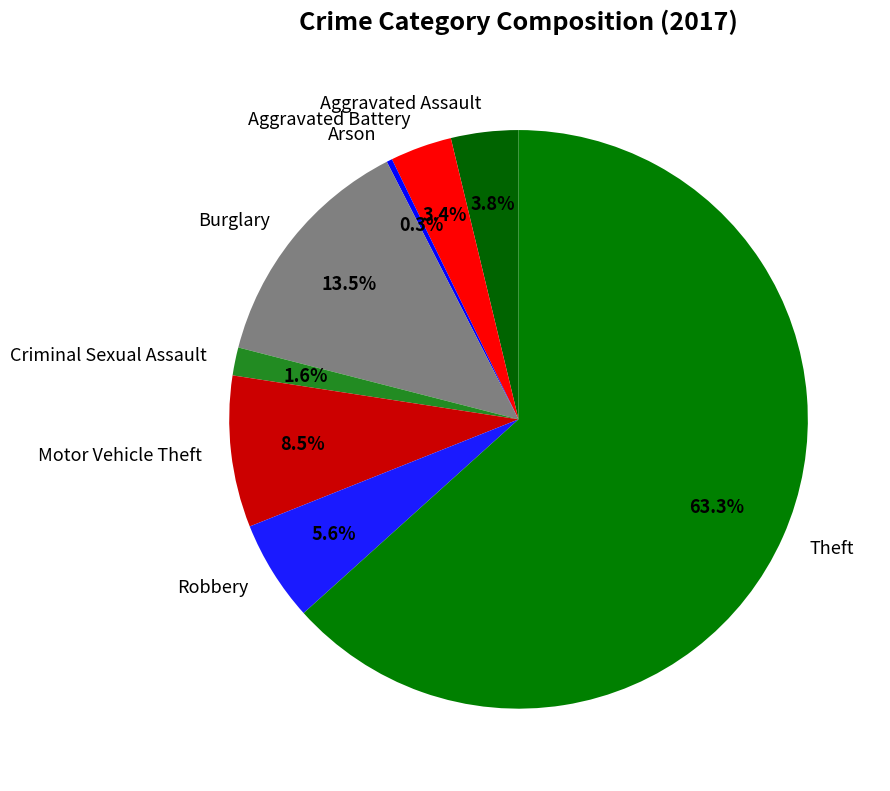

What percentage do Criminal Sexual Assault and Theft together represent?

64.9%